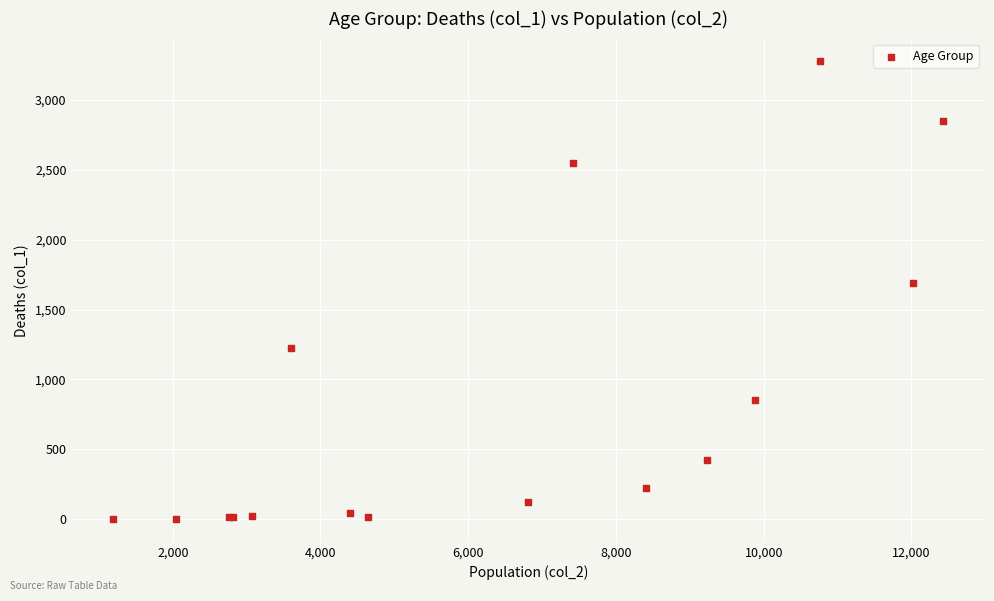

What Y value in the scatter plot is closest to 1638?

1690